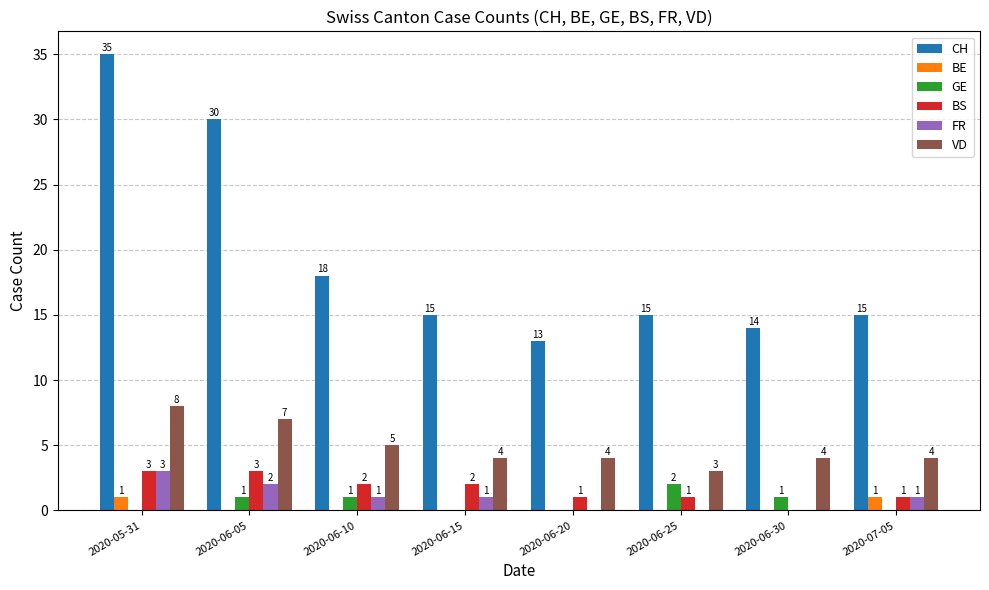

The BE series shows 0 at 2020-06-25. True or false?

True